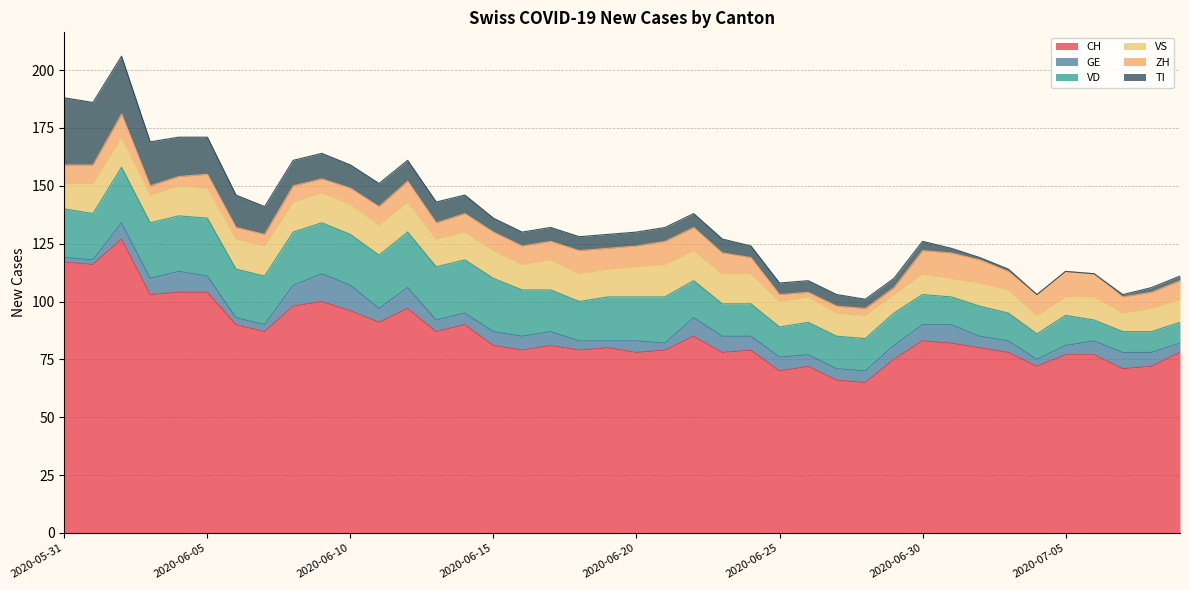

What position from the left is 2020-06-22?

23